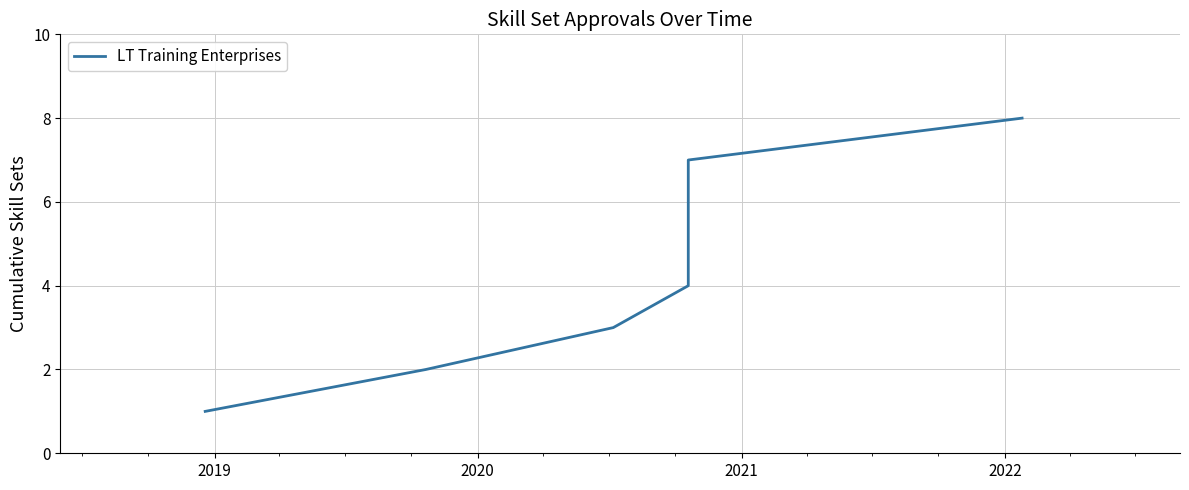

True or false: the data shows 1 at 2018.

False